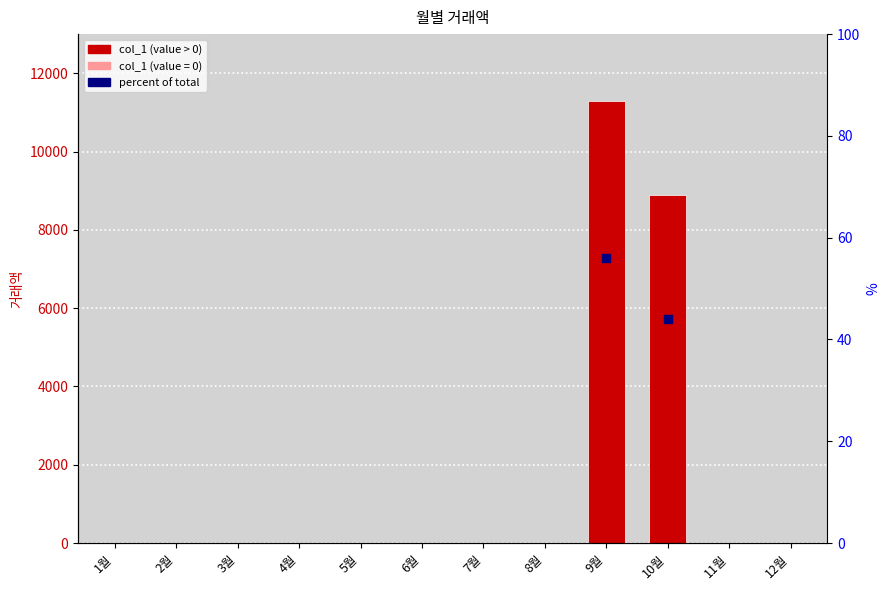

Between 6월 and 2월, which is larger?

6월